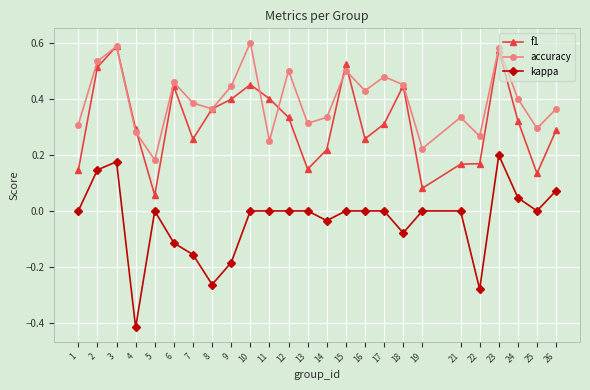

True or false: kappa and accuracy intersect in this chart.

False